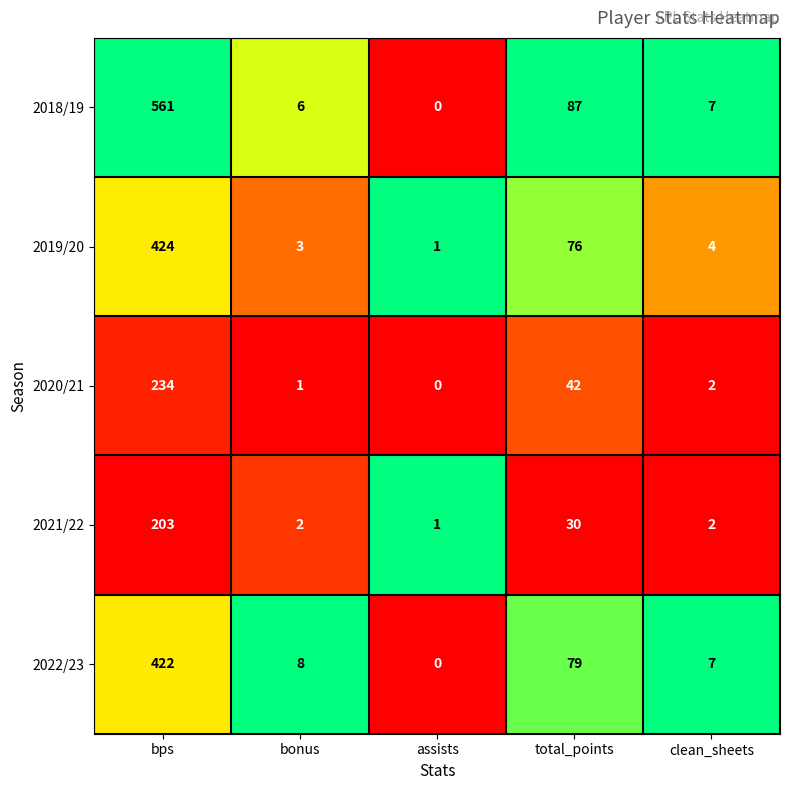

What is the difference between the maximum and minimum values in the 2019/20 series?

423